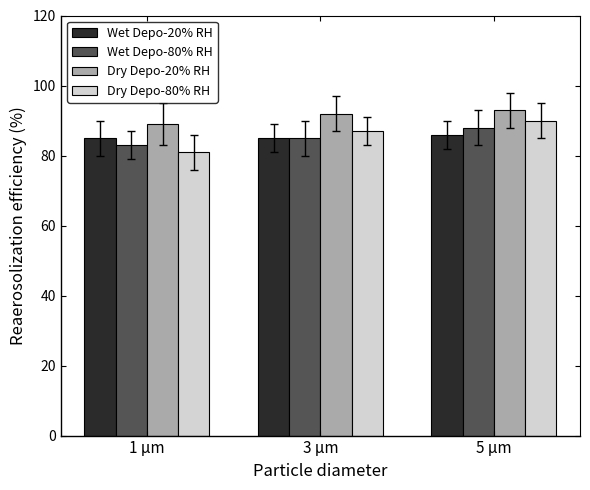

How many distinct data groups are displayed?

4